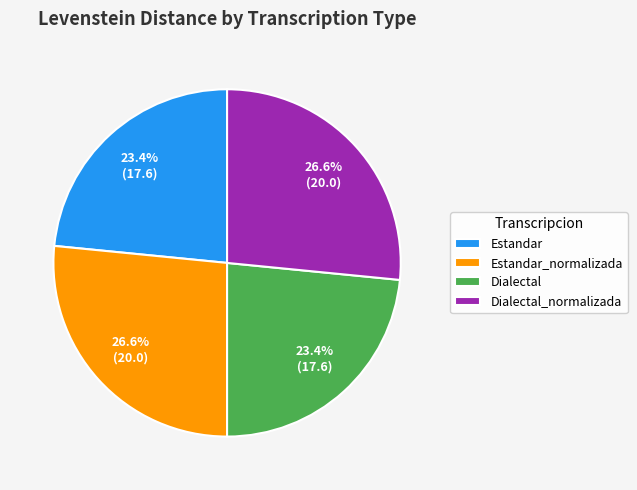

Is Estandar_normalizada the majority of the pie?

No